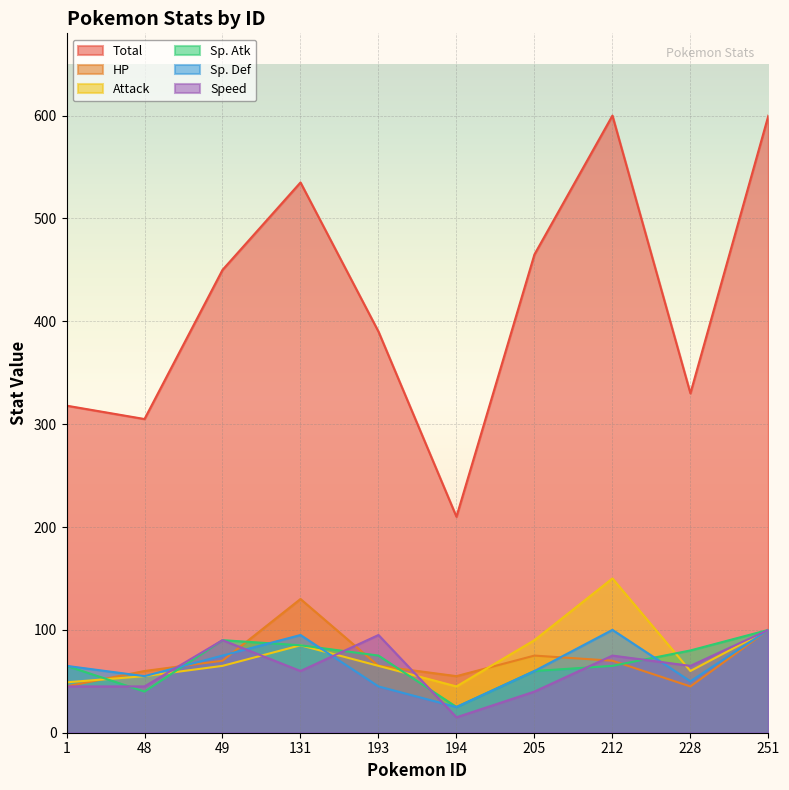

What is the sum of all HP values?

715